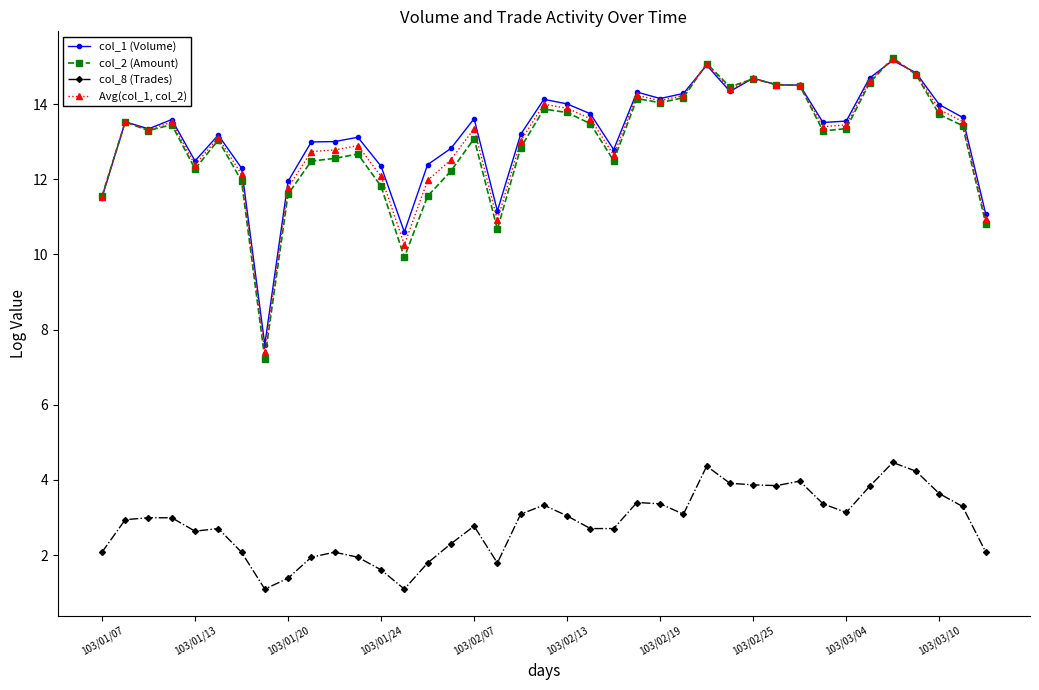

What is the value of the col_1 (Volume) point at the 36th from the left?

14.8